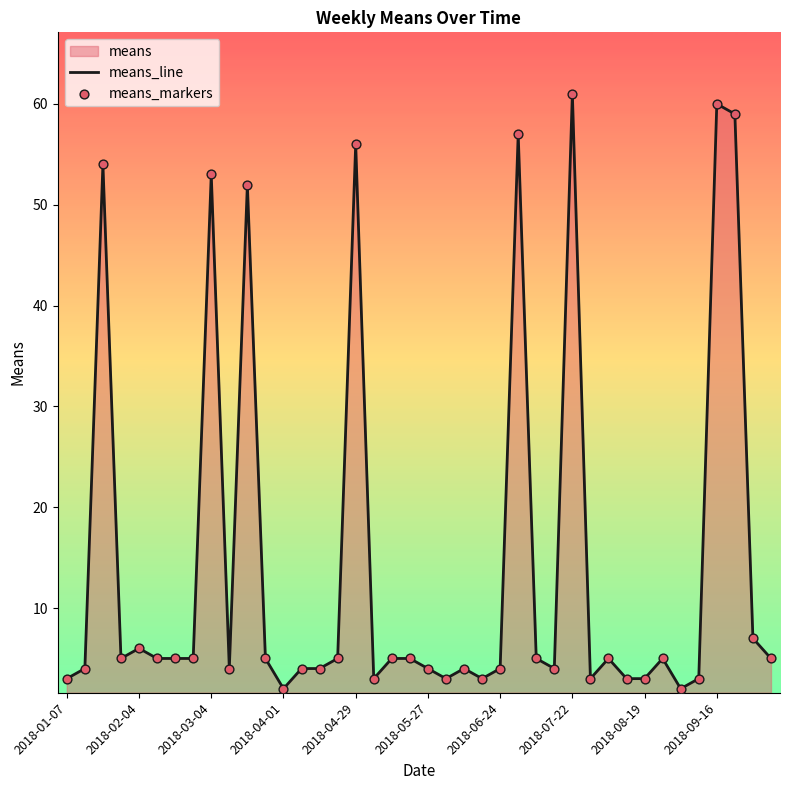

Is the value of means_line at 34 greater than the value of means_markers at 39?

No